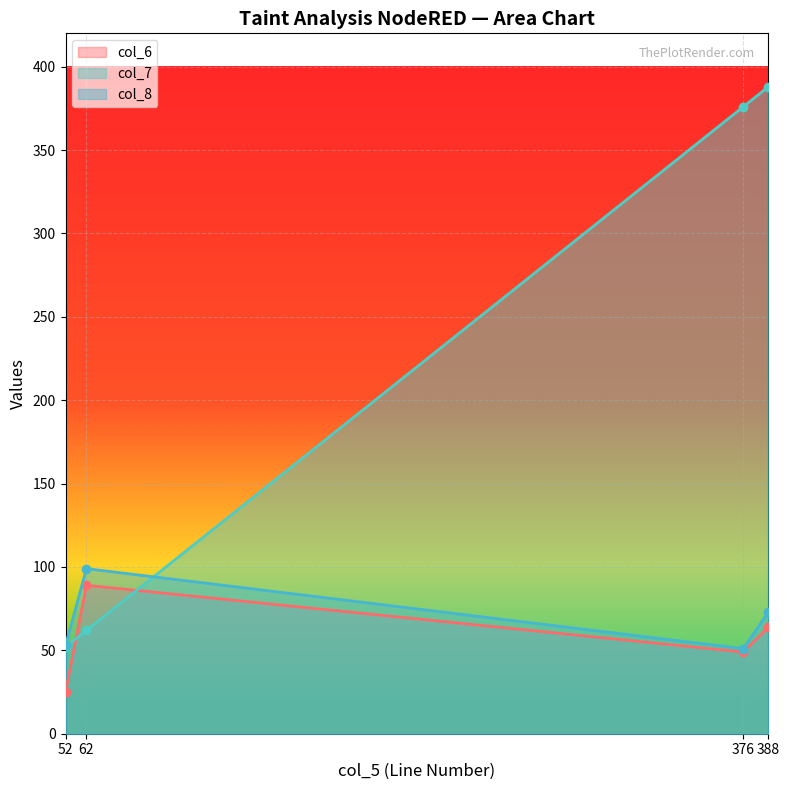

Which series has the largest total across all categories?

col_7